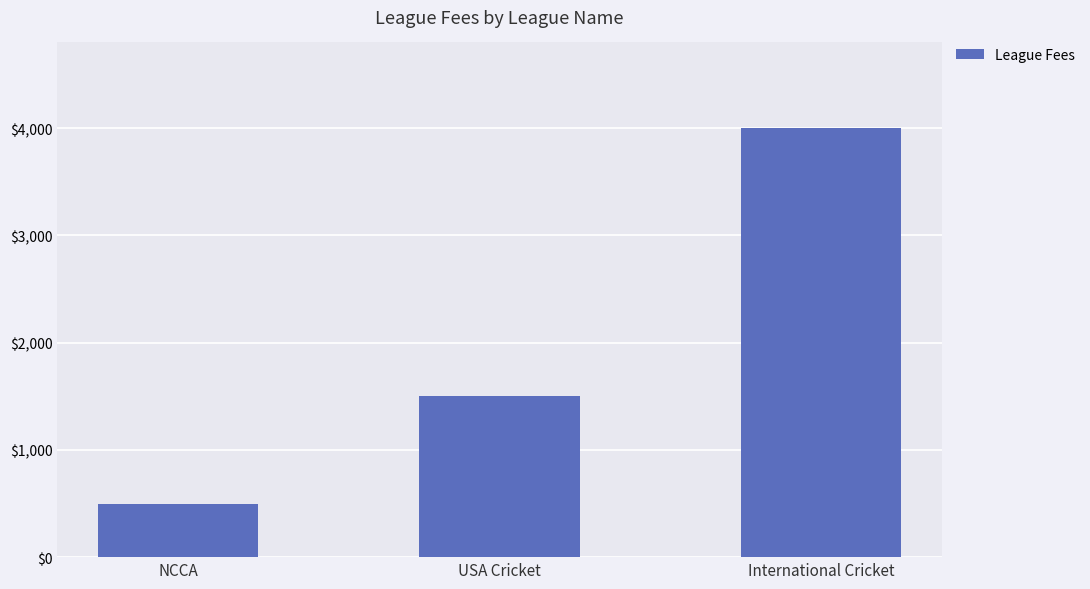

Which label corresponds to the largest value in the chart?

International Cricket